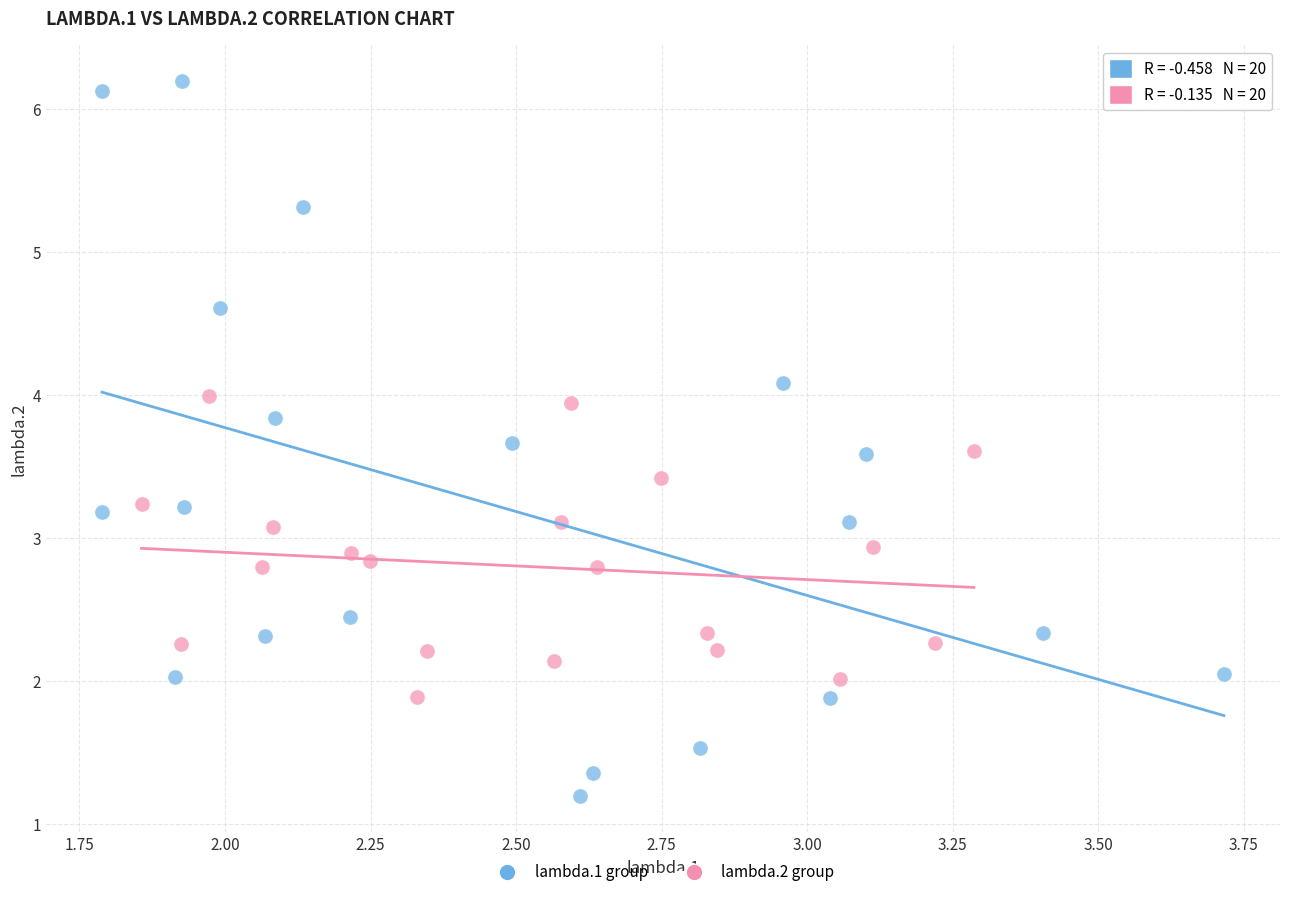

Which series contains the lowest Y value?

lambda.1 group